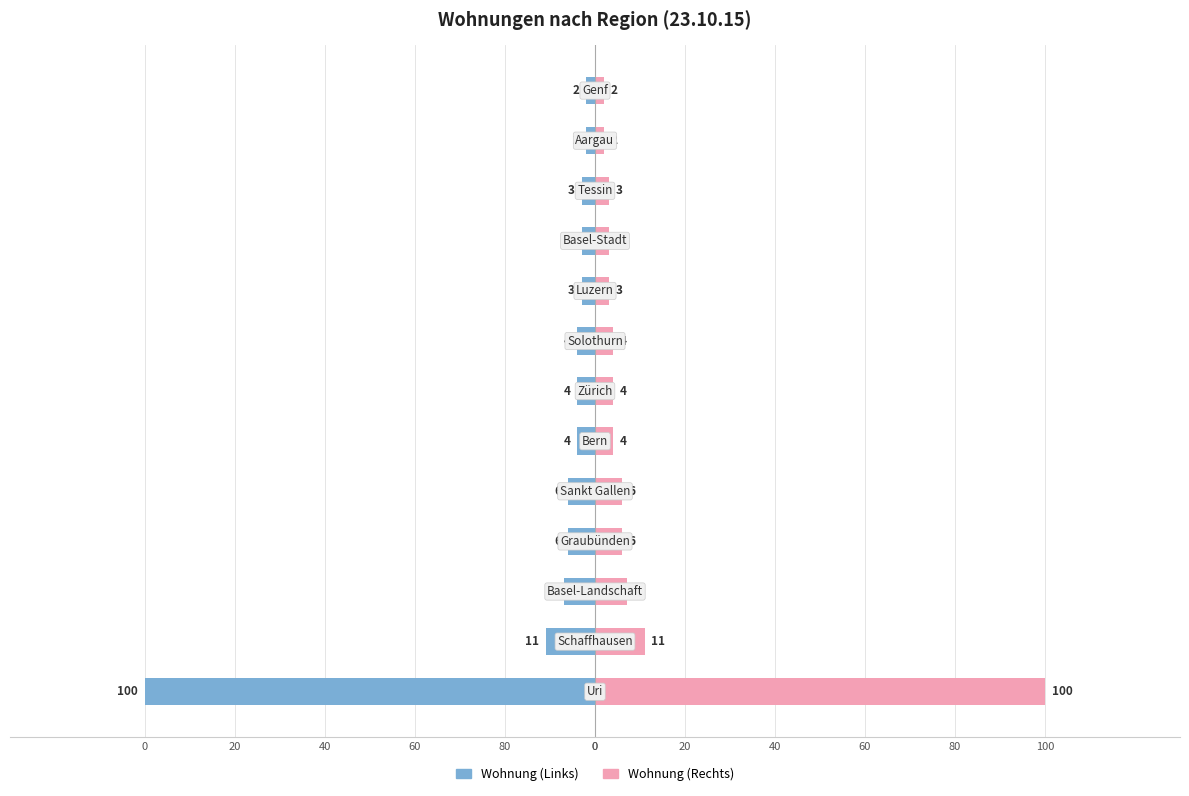

Count the number of categories in the chart.

13